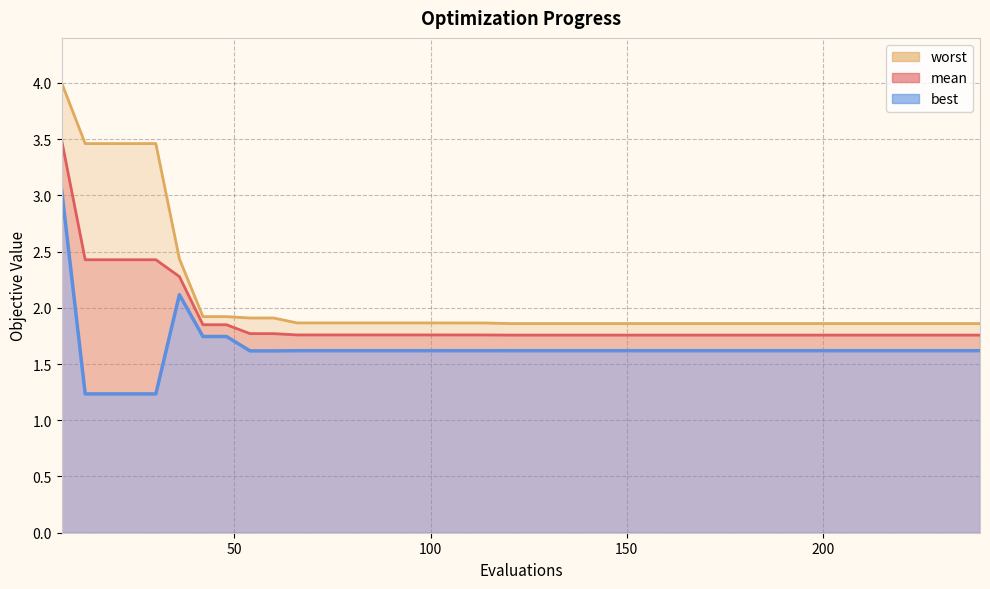

Does the chart have visible grid lines?

Yes